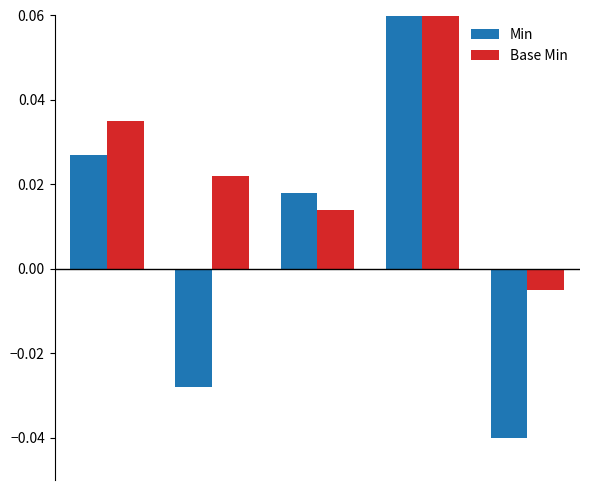

How many data points does each series have?

5